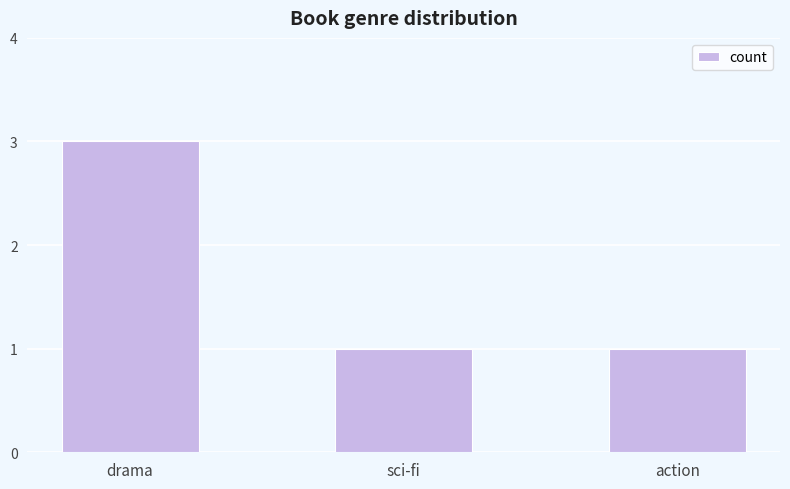

Are the bars grouped side by side (vs. stacked)?

No